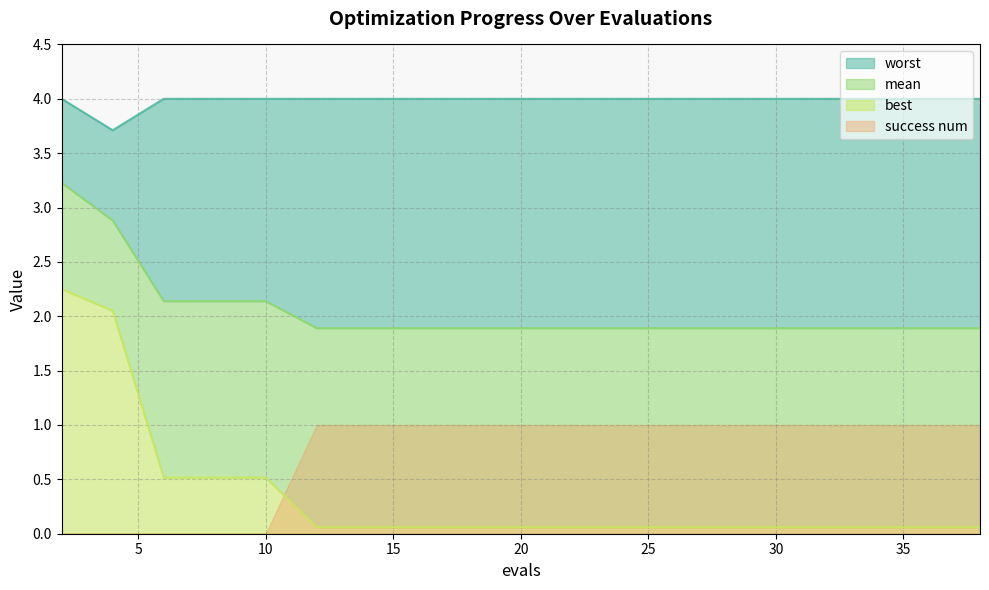

At which label does best reach its peak?

2